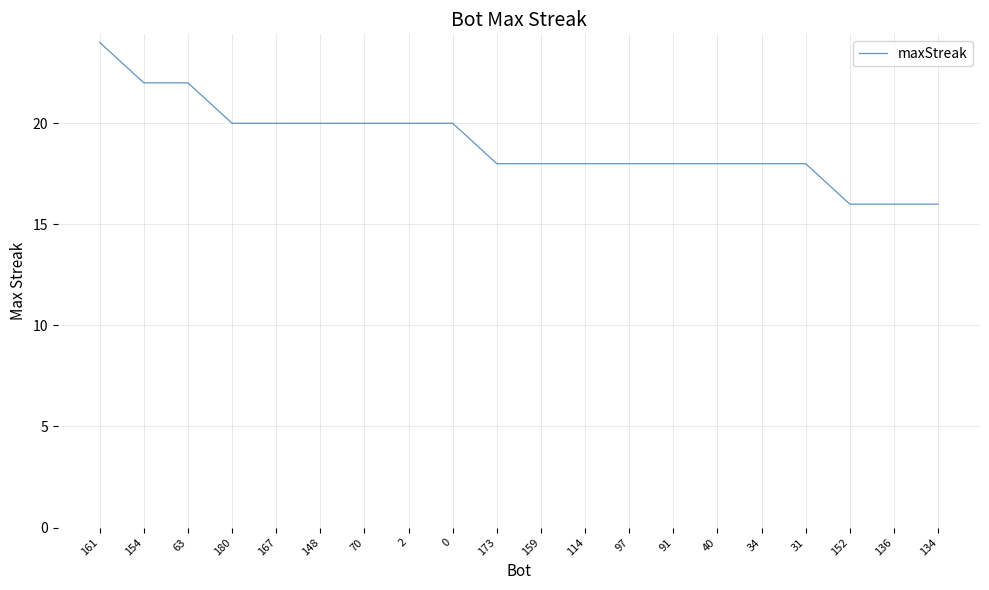

What is the minimum value shown in the chart?

16